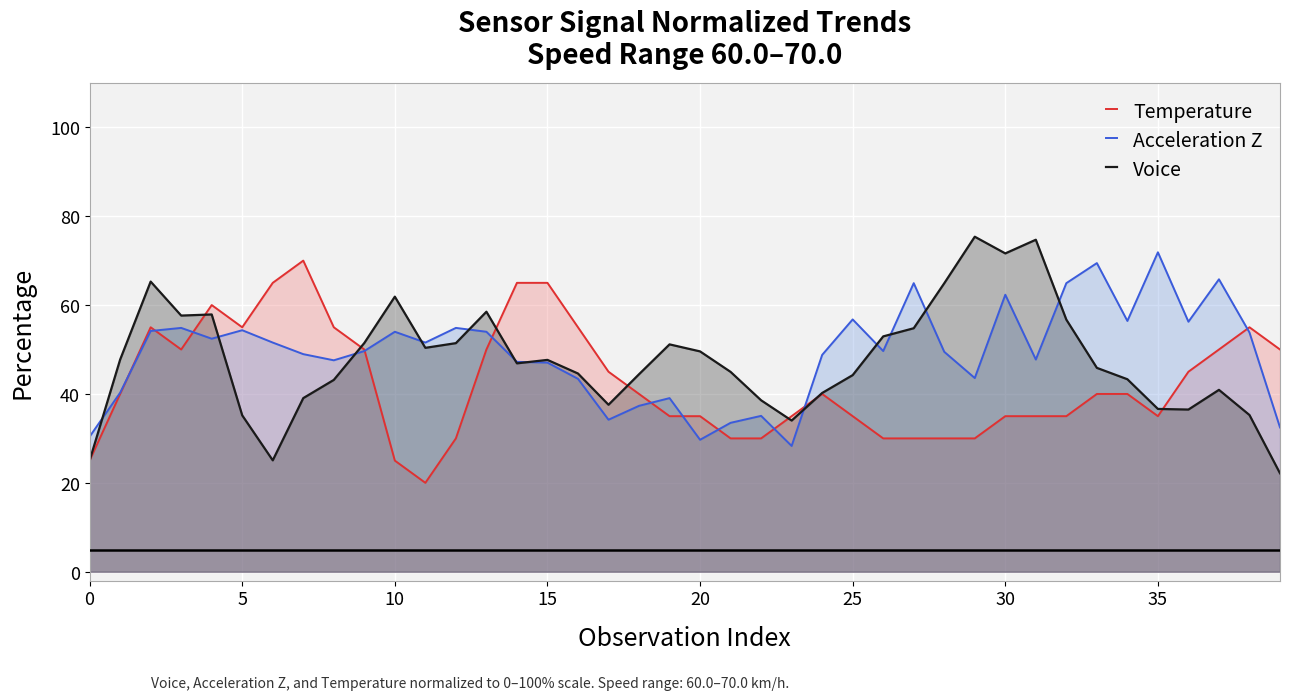

Where is Temperature nearest to the value 44?

17